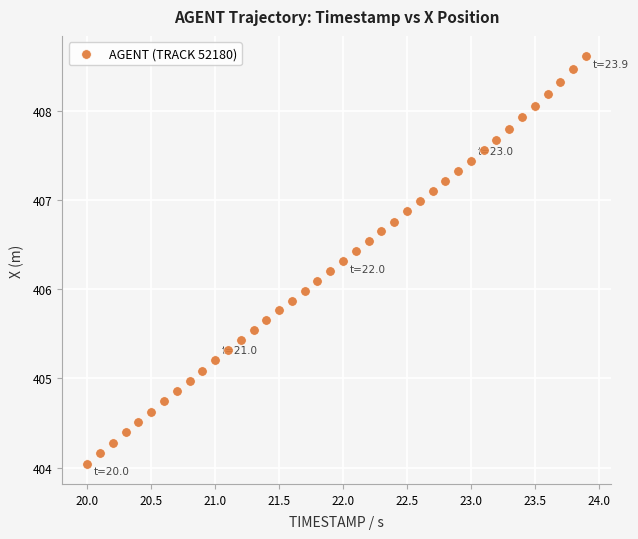

What is the range of Y values (max minus min)?

4.6